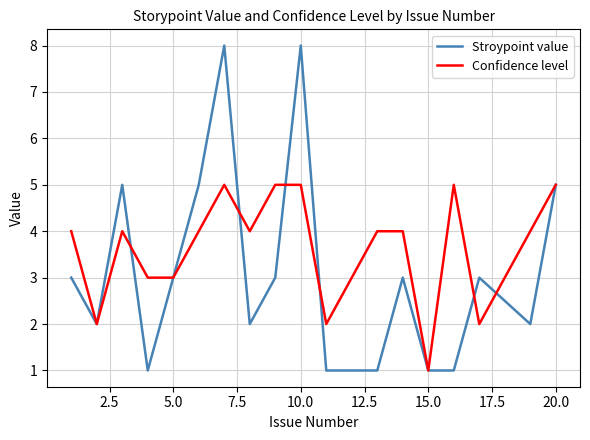

What is the maximum value shown in the chart?

8